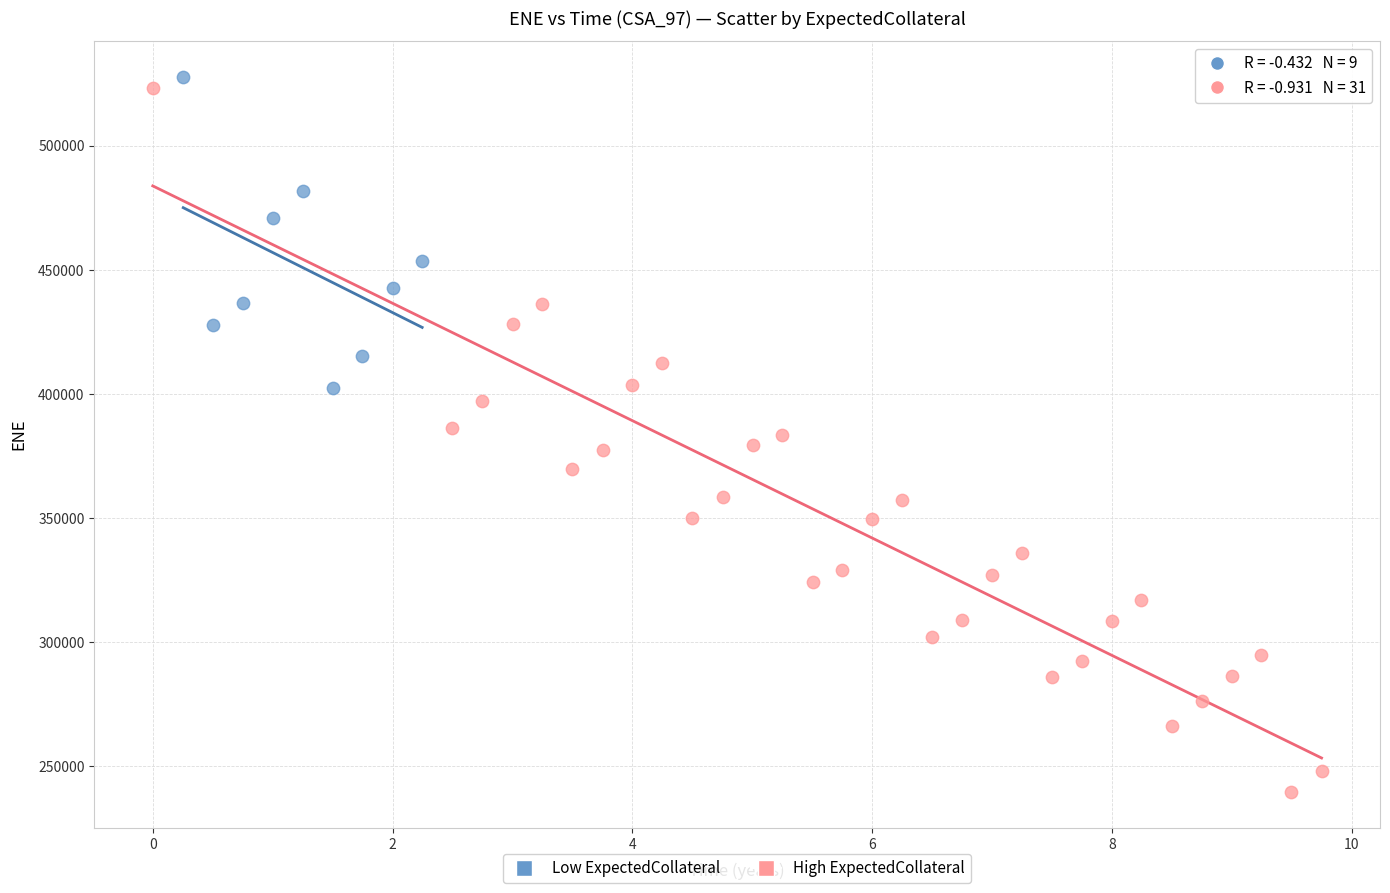

Which series has the largest Y range (max minus min)?

High ExpectedCollateral